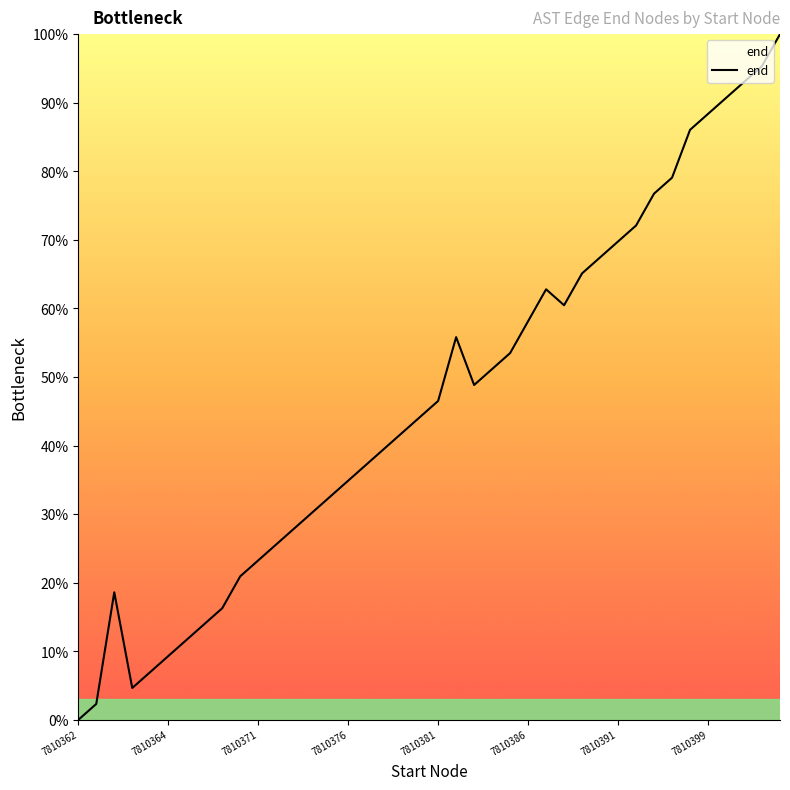

What is the maximum value shown in the chart?

100.0